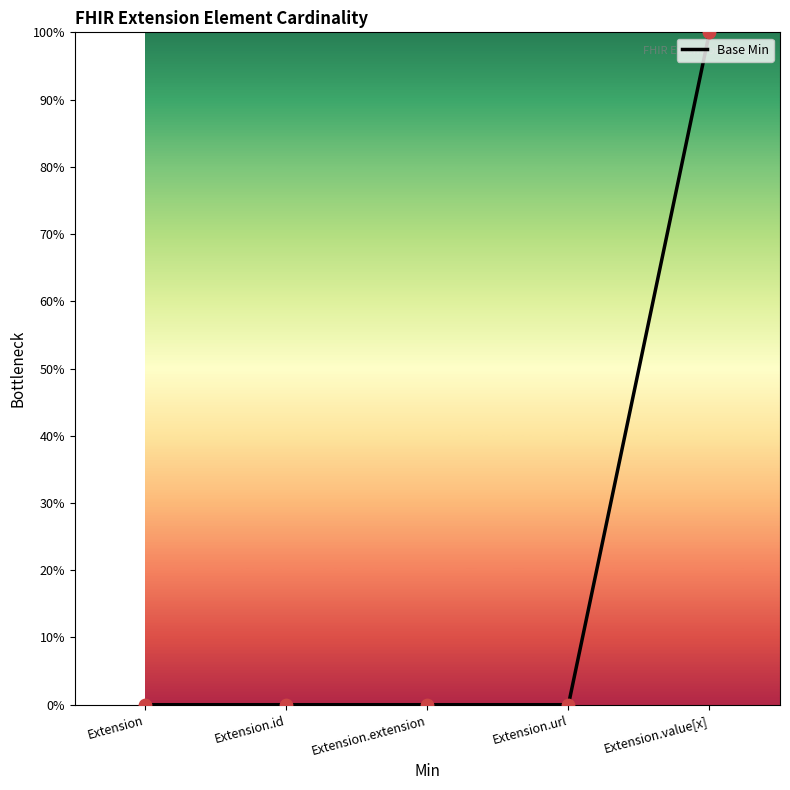

What is the change in value from Extension.id to Extension.value[x]?

+100